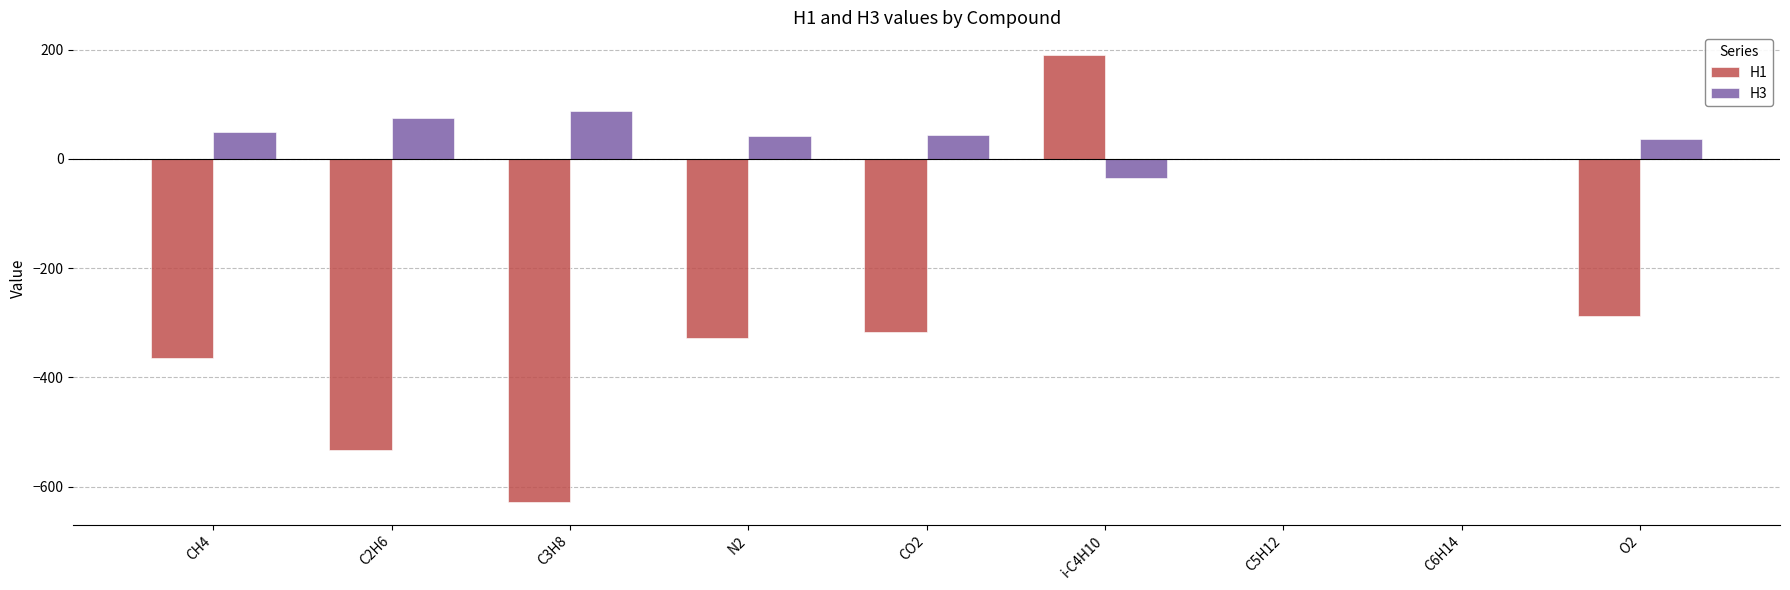

Read the H1 value at O2.

-286.9